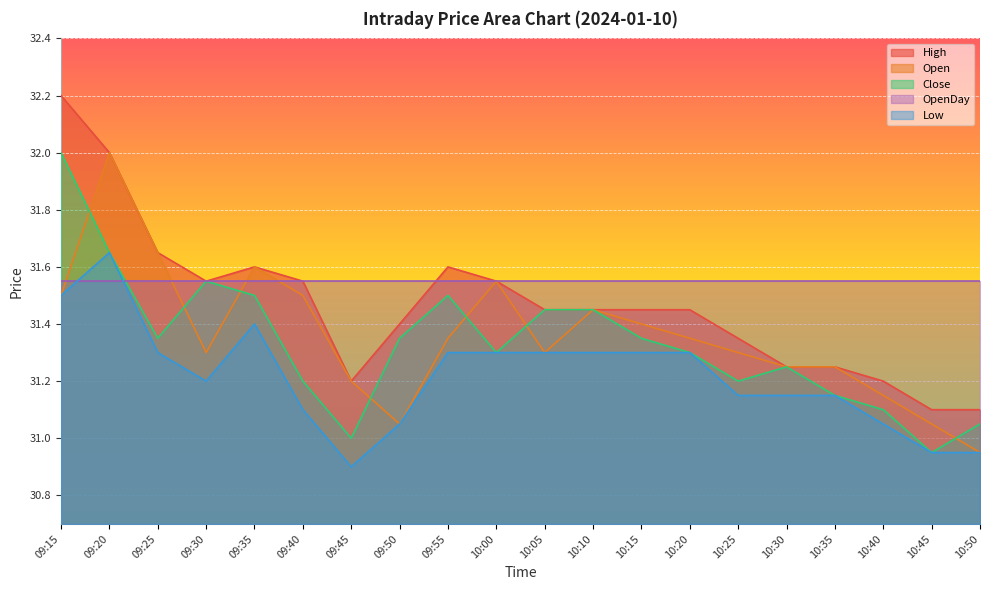

Between 09:15 and 09:35, which series saw the biggest shift?

High